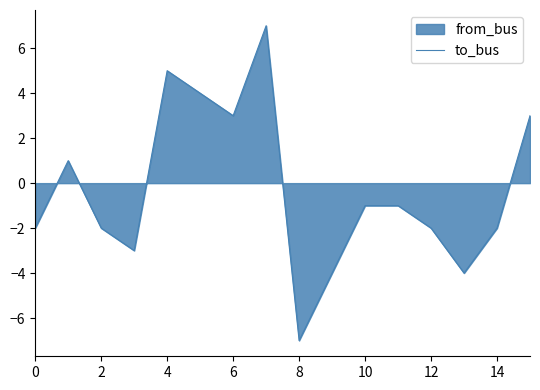

What is the sum of the values at 12 and 2?

-4